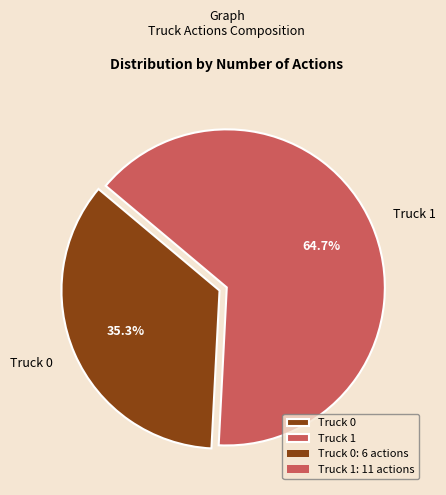

Combined, do Truck 1 and Truck 0 account for over 50%?

Yes